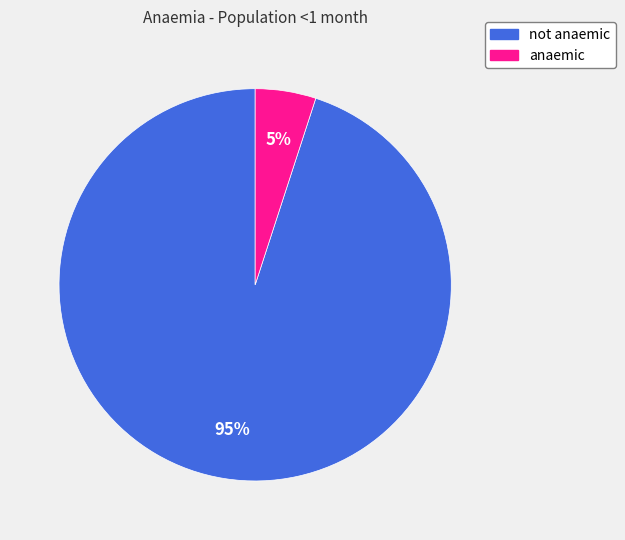

To the nearest percent, what is the average slice percentage?

50%